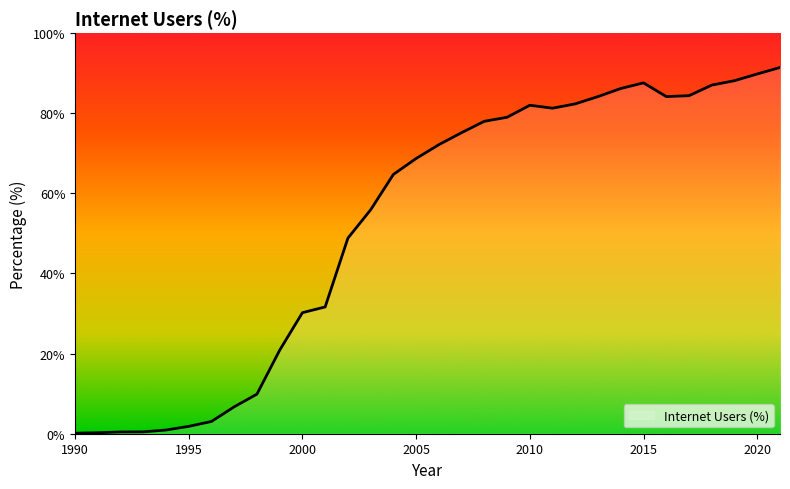

What is the difference between the maximum and minimum values?

91.3